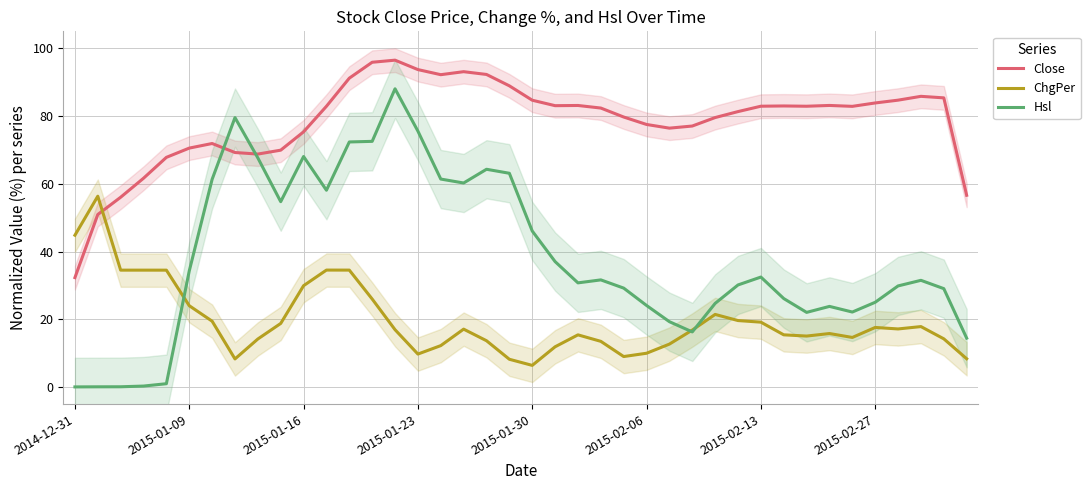

The ChgPer series shows 9.1 at 12. True or false?

False